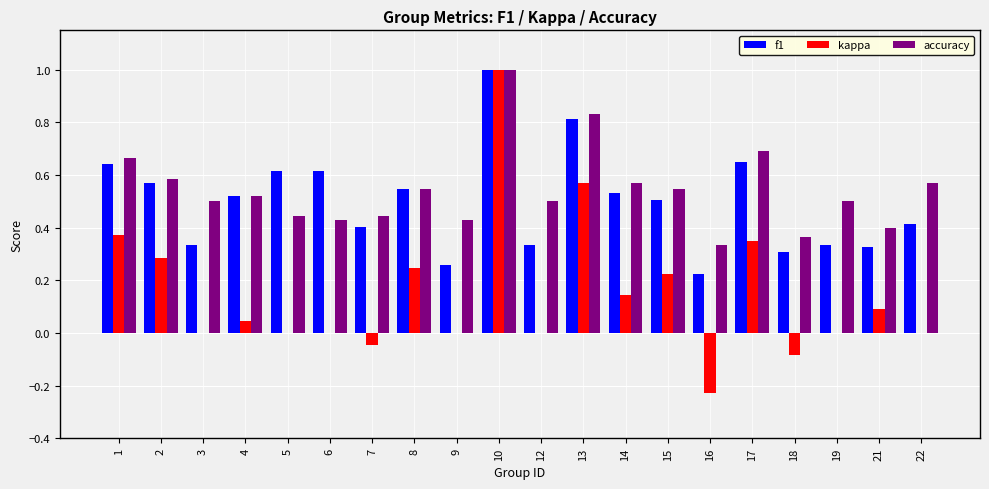

What is the maximum value for kappa?

1.0